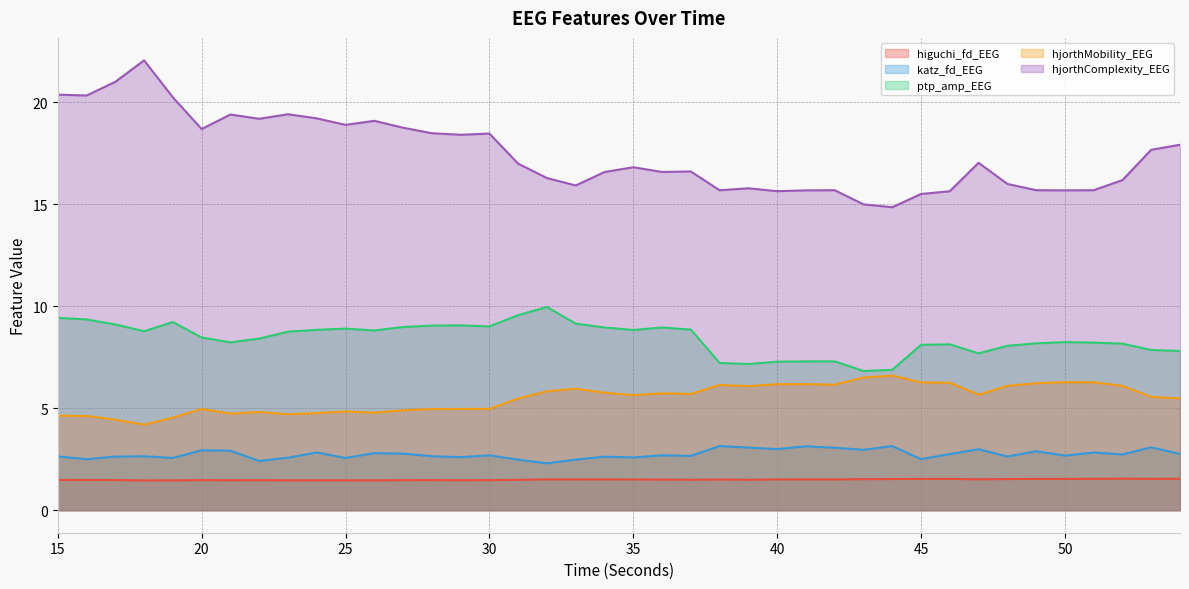

Which category has the lowest value across all series?

18